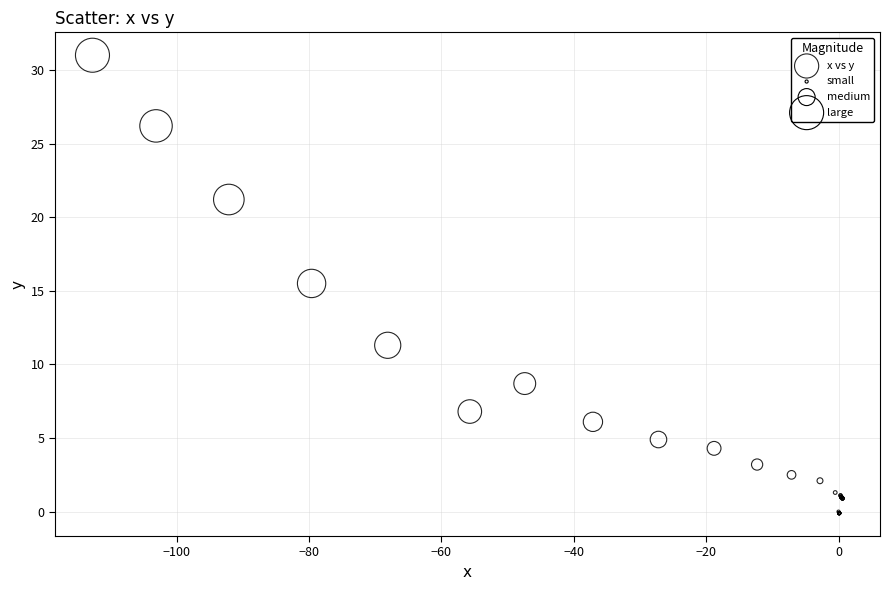

What Y value in the scatter plot is closest to 15?

15.5